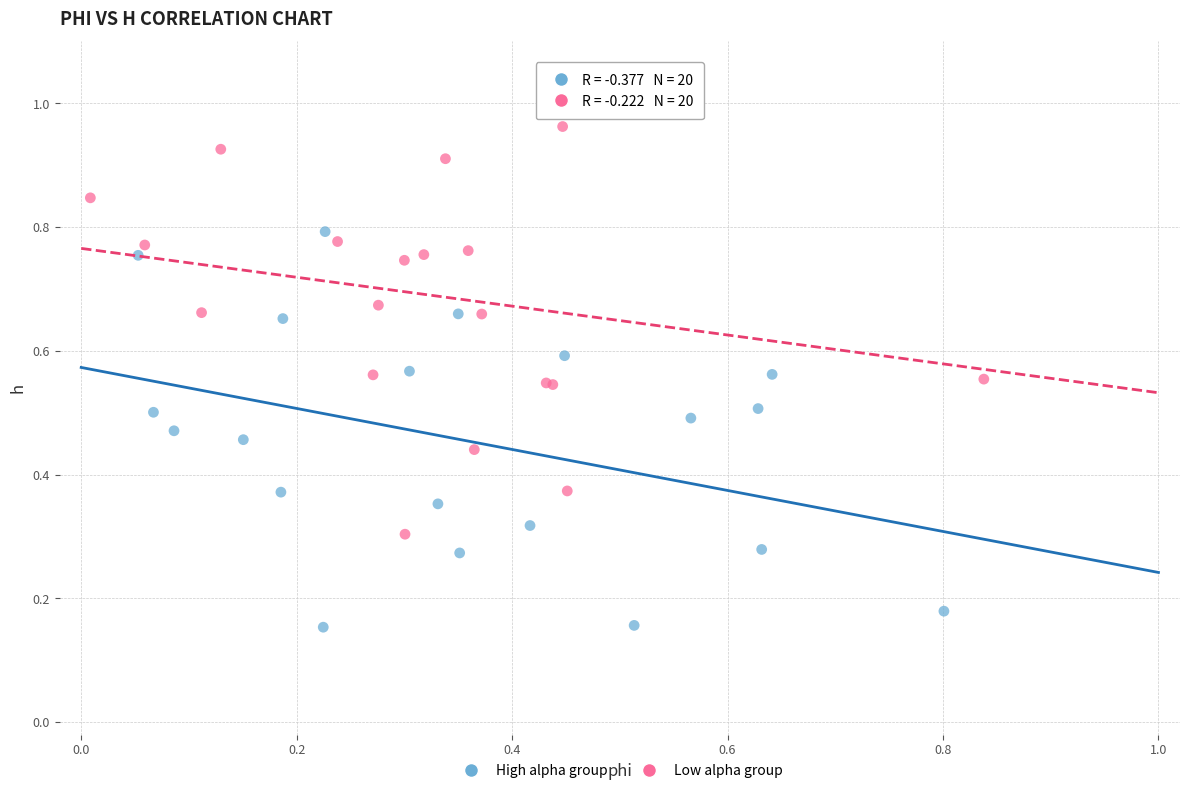

Which series contains the lowest Y value?

High alpha group